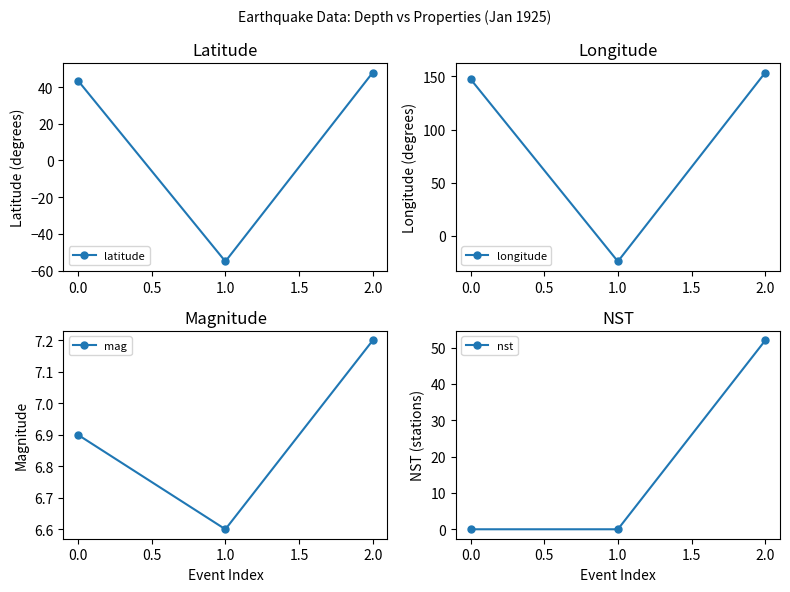

Reading left to right, what are all the values shown in this chart?

latitude: 0.0=43.5	1.0=-55.0	2.0=47.9
longitude: 0.0=147.5	1.0=-24.0	2.0=153.6
mag: 0.0=6.9	1.0=6.6	2.0=7.2
nst: 0.0=0.0	1.0=0.0	2.0=52.0